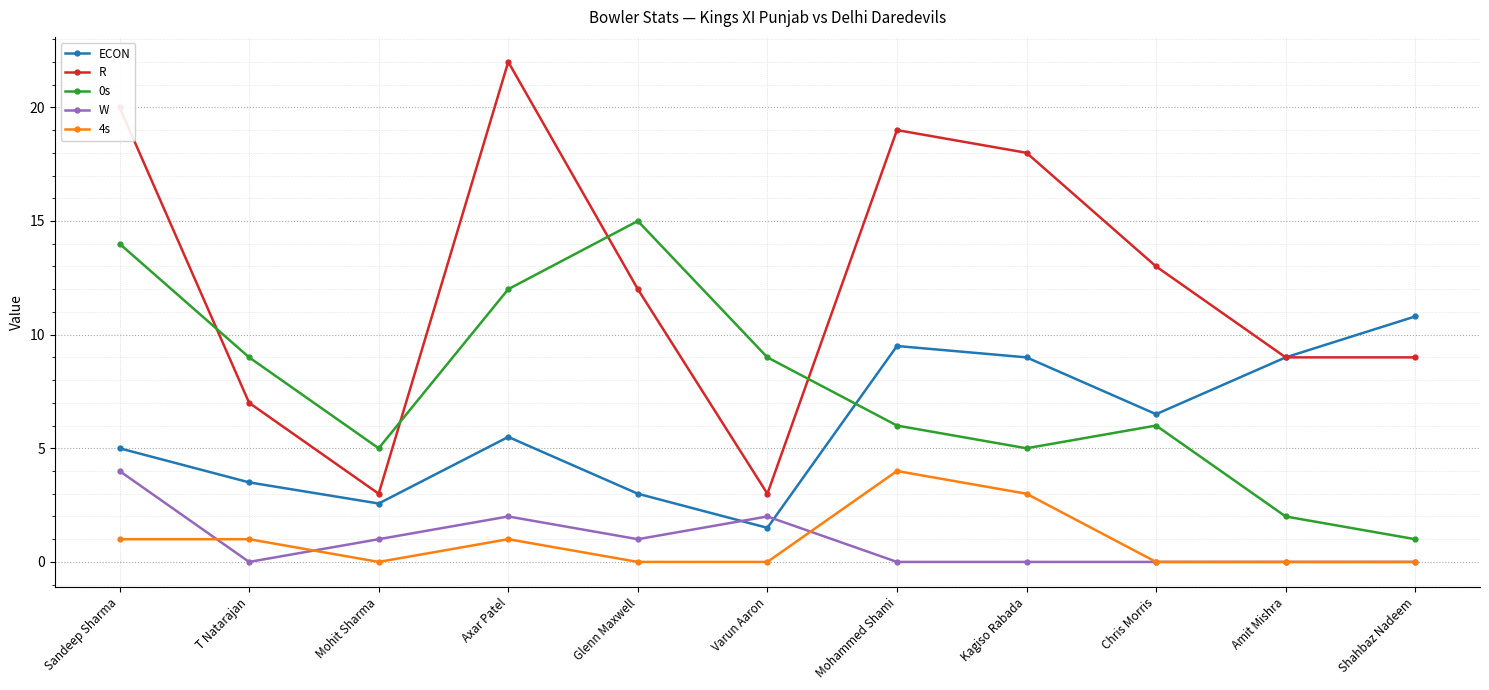

What is the difference between the second highest and minimum values in the ECON series?

8.0